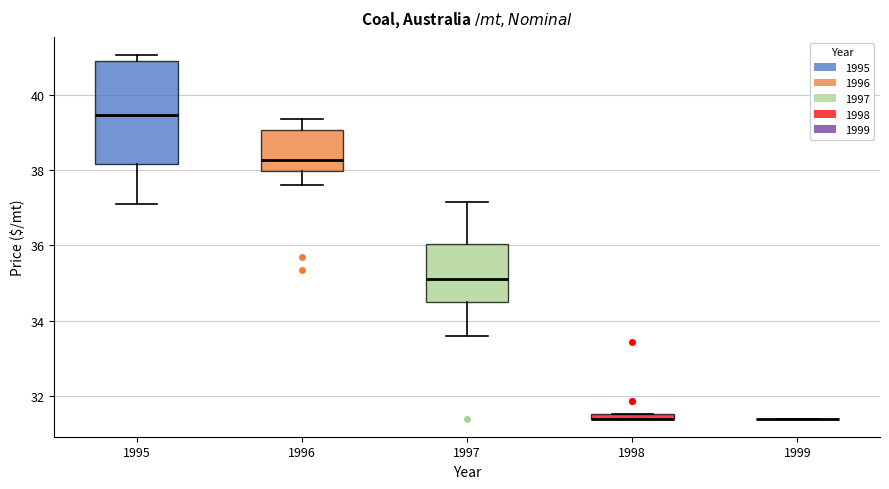

Comparing the boxes themselves (not the whiskers), which one is the tallest?

1995